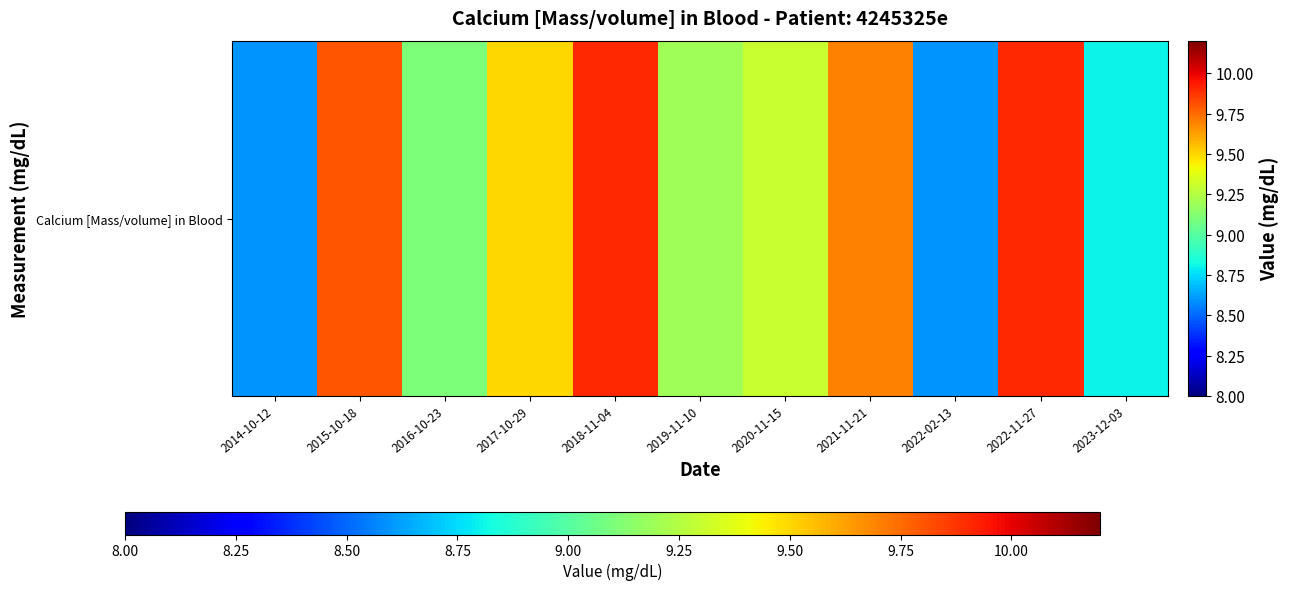

What is the change in value from 2019-11-10 to 2021-11-21?

+0.5